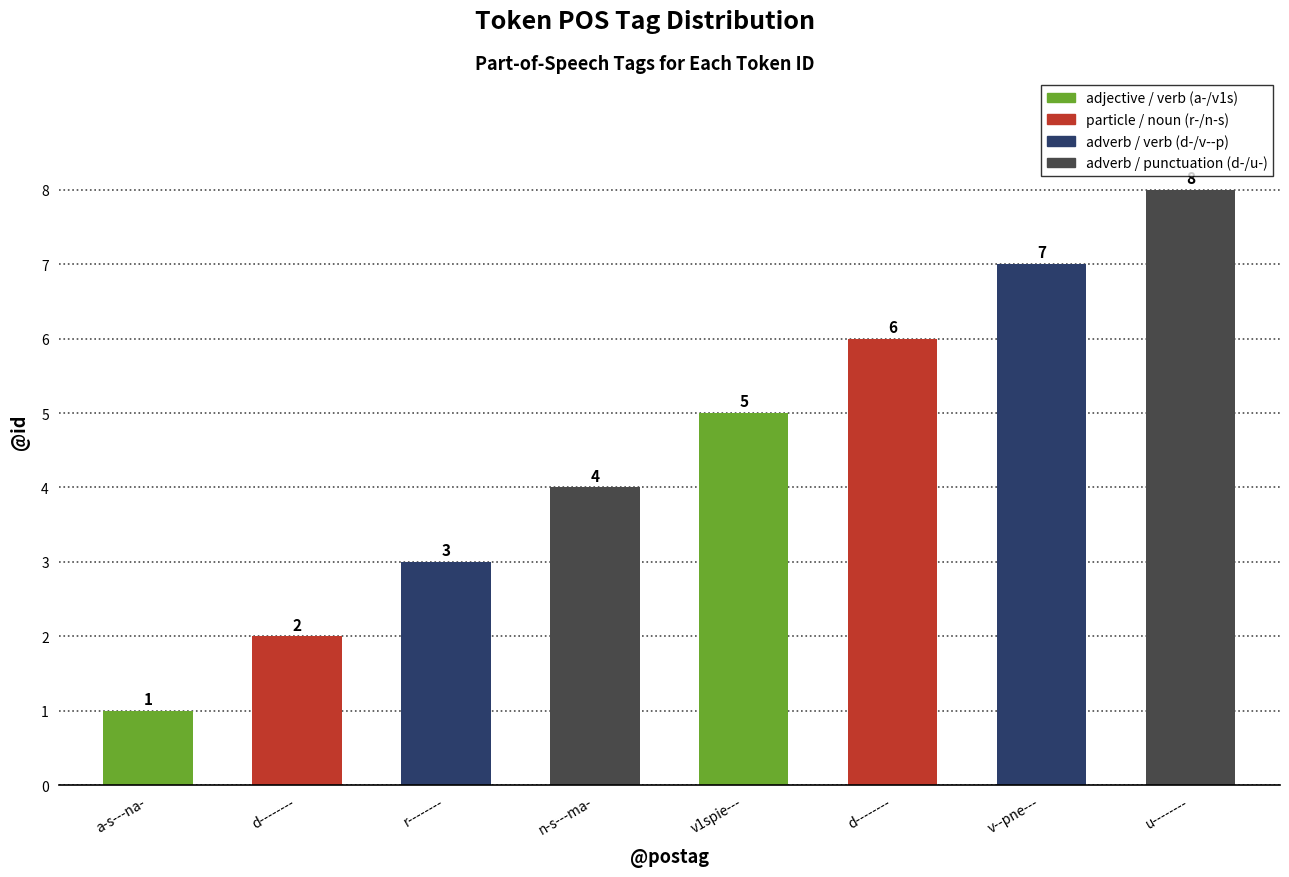

Does the chart contain any negative values?

No